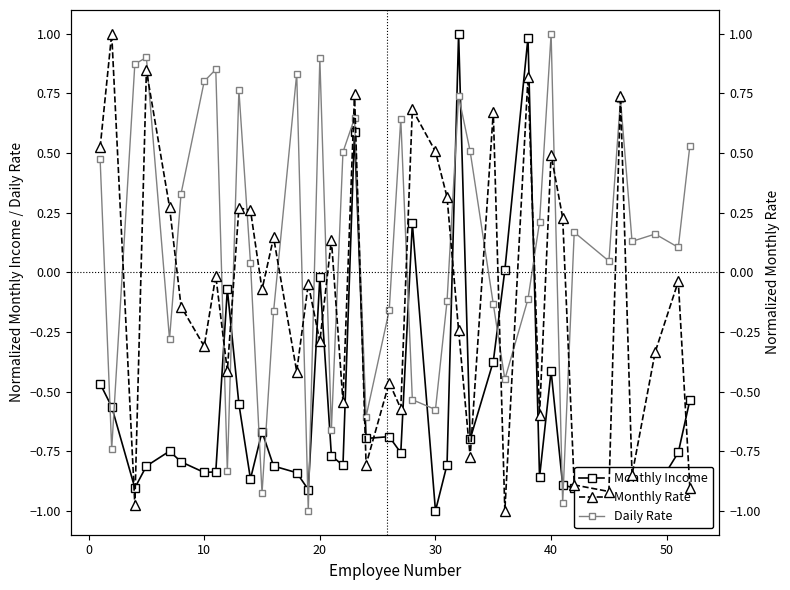

True or false: Daily Rate has more than 2 interior local peaks.

True